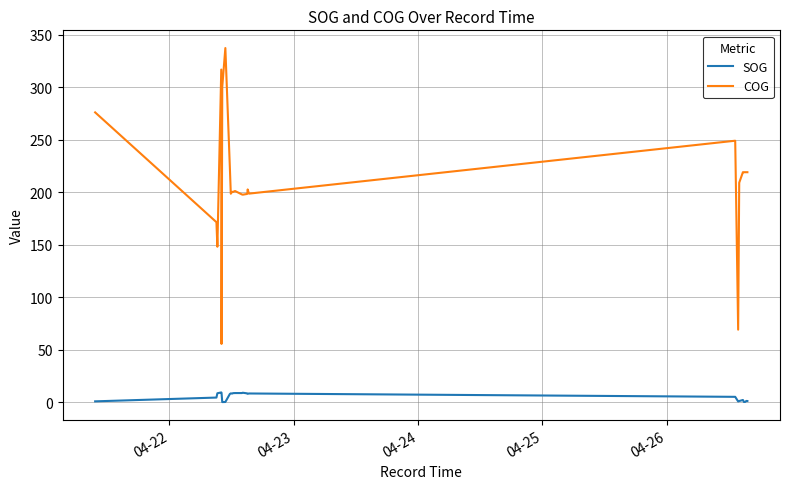

True or false: COG and SOG cross at least once.

False